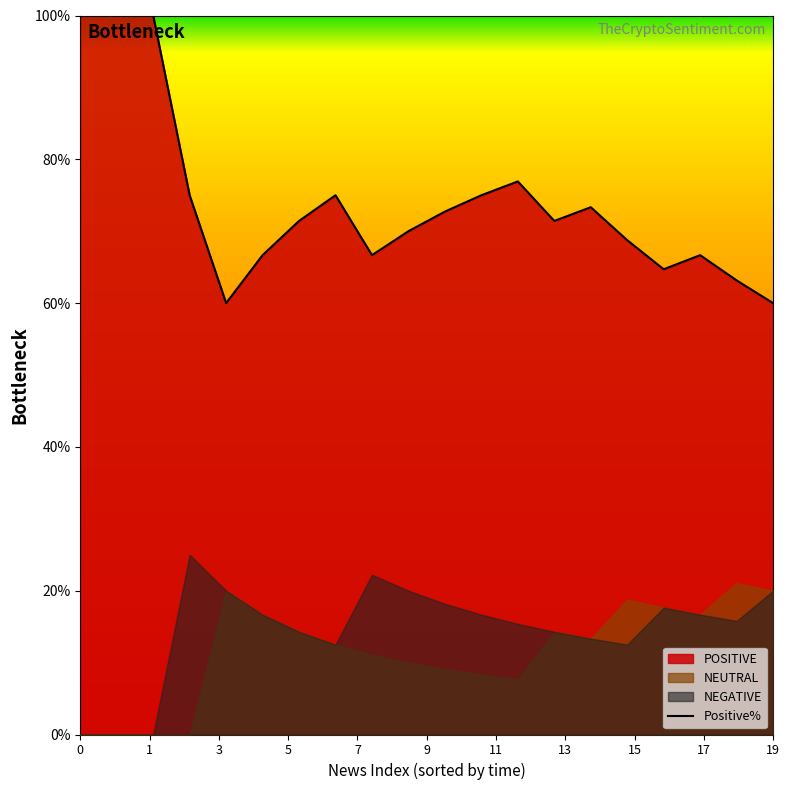

What is the lowest value of the Positive% series?

60.0